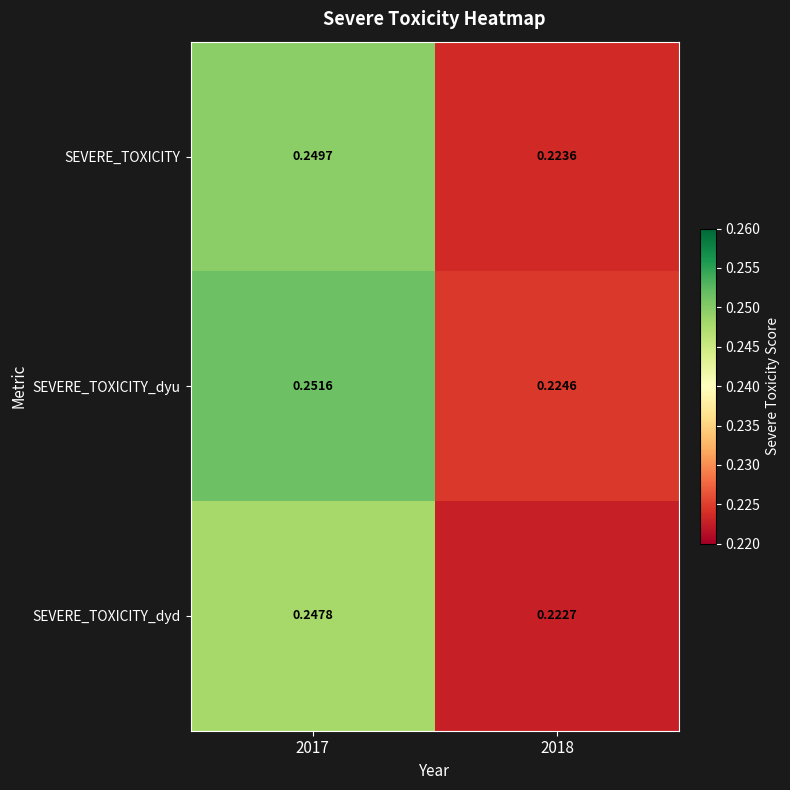

Rank the series at 2017 from lowest to highest value.

SEVERE_TOXICITY_dyd, SEVERE_TOXICITY, SEVERE_TOXICITY_dyu